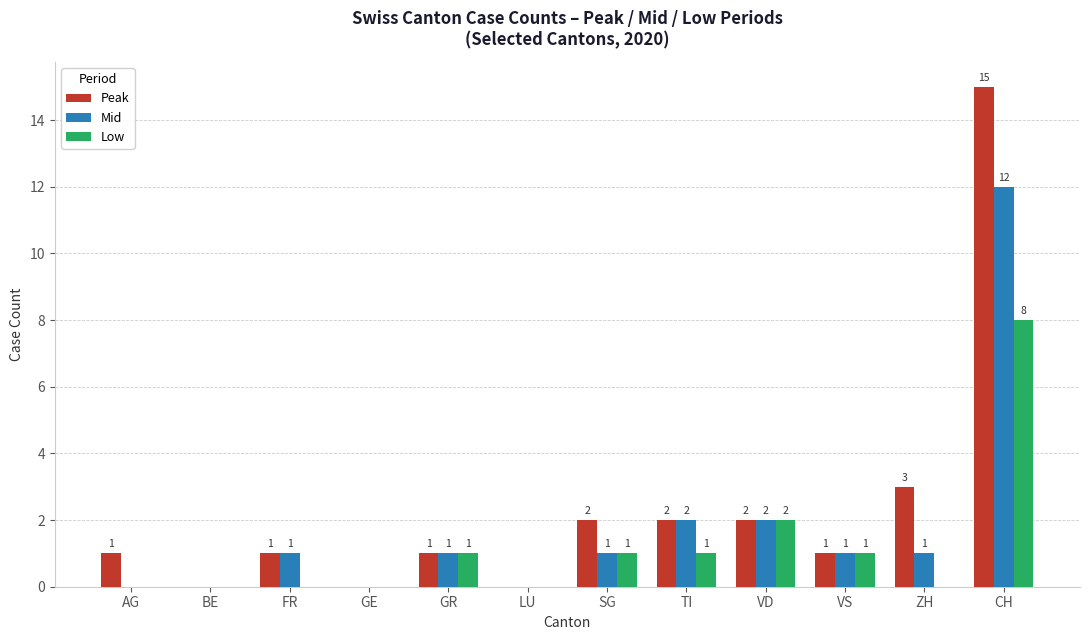

Reading left to right, list all the values displayed in this chart.

Peak: 1	0	1	0	1	0	2	2	2	1	3	15
Mid: 0	0	1	0	1	0	1	2	2	1	1	12
Low: 0	0	0	0	1	0	1	1	2	1	0	8